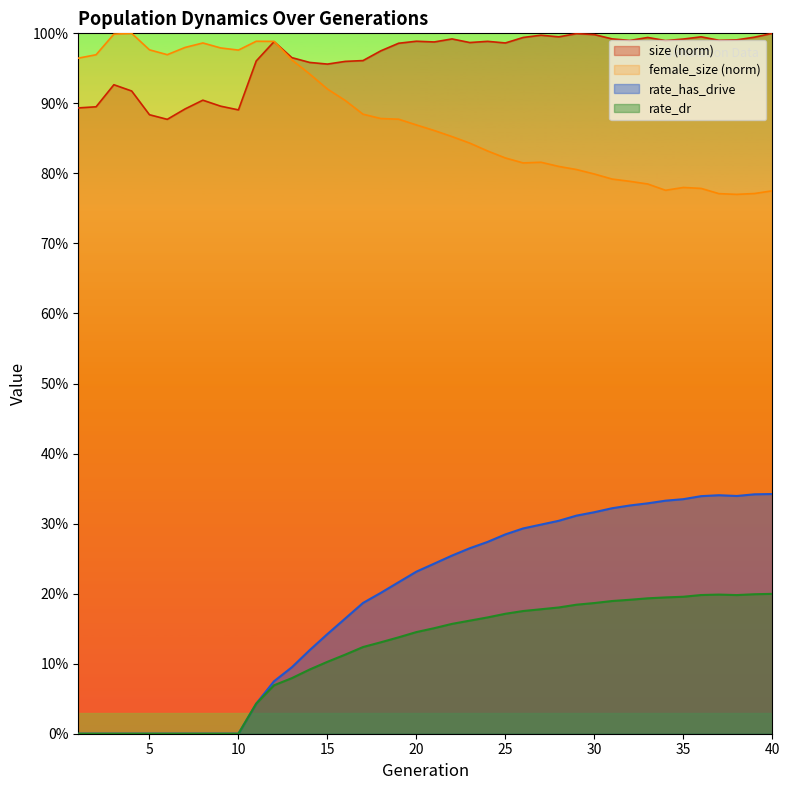

What is the value of the size point at the 13th from the left?

1.0